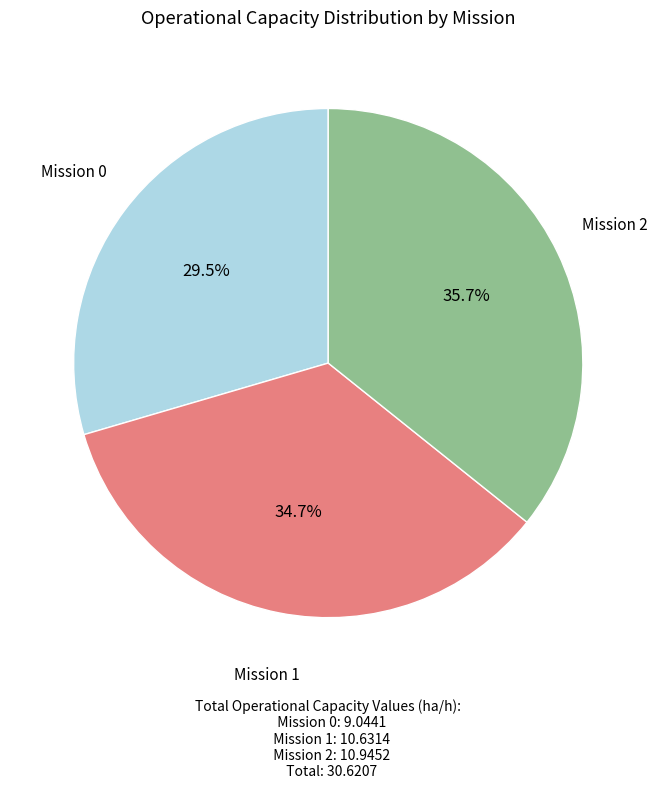

Is there a majority slice in this chart?

No